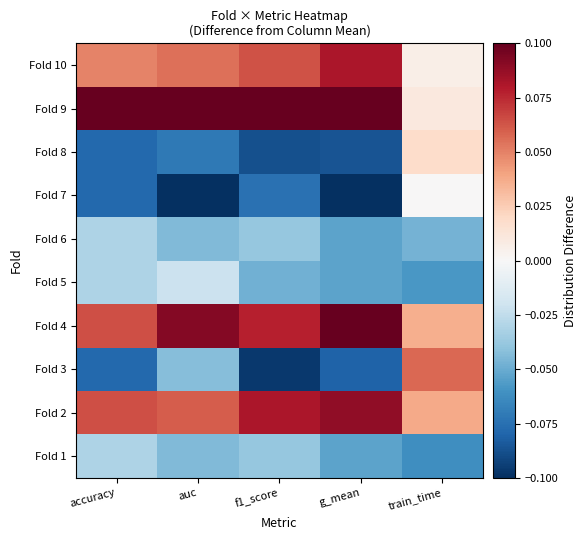

Reading left to right, list all the values displayed in this chart.

Fold 1: accuracy=-0.0	auc=-0.0	f1_score=-0.0	g_mean=-0.1	train_time=-0.1
Fold 2: accuracy=0.1	auc=0.1	f1_score=0.1	g_mean=0.1	train_time=0.0
Fold 3: accuracy=-0.1	auc=-0.0	f1_score=-0.1	g_mean=-0.1	train_time=0.1
Fold 4: accuracy=0.1	auc=0.1	f1_score=0.1	g_mean=0.1	train_time=0.0
Fold 5: accuracy=-0.0	auc=-0.0	f1_score=-0.0	g_mean=-0.1	train_time=-0.1
Fold 6: accuracy=-0.0	auc=-0.0	f1_score=-0.0	g_mean=-0.1	train_time=-0.0
Fold 7: accuracy=-0.1	auc=-0.1	f1_score=-0.1	g_mean=-0.1	train_time=0.0
Fold 8: accuracy=-0.1	auc=-0.1	f1_score=-0.1	g_mean=-0.1	train_time=0.0
Fold 9: accuracy=0.2	auc=0.1	f1_score=0.2	g_mean=0.2	train_time=0.0
Fold 10: accuracy=0.0	auc=0.1	f1_score=0.1	g_mean=0.1	train_time=0.0